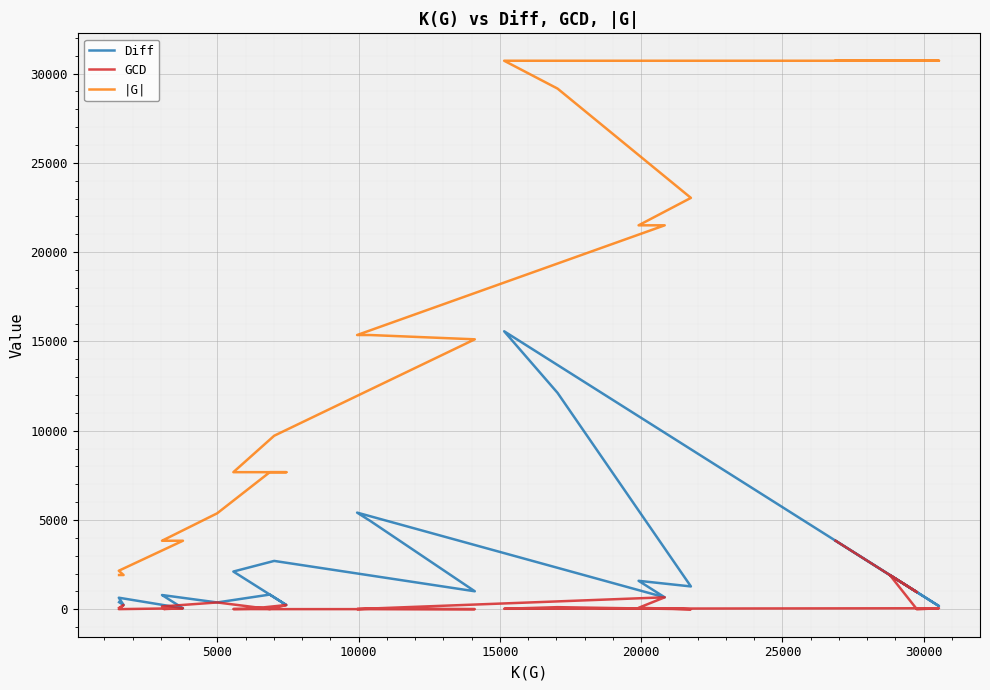

What is the minimum value for |G|?

1920